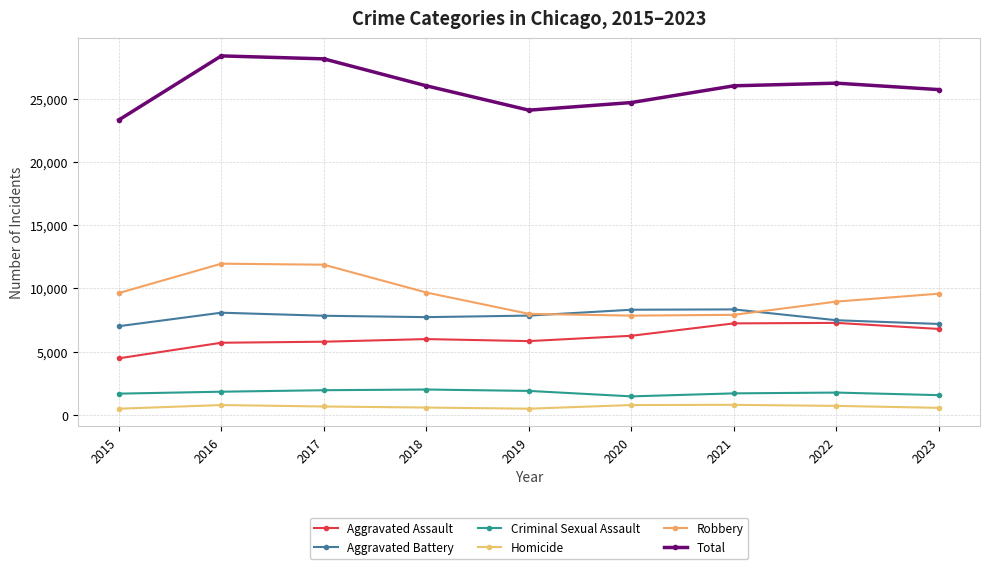

What is the difference between the maximum and minimum values in the Total series?

5064